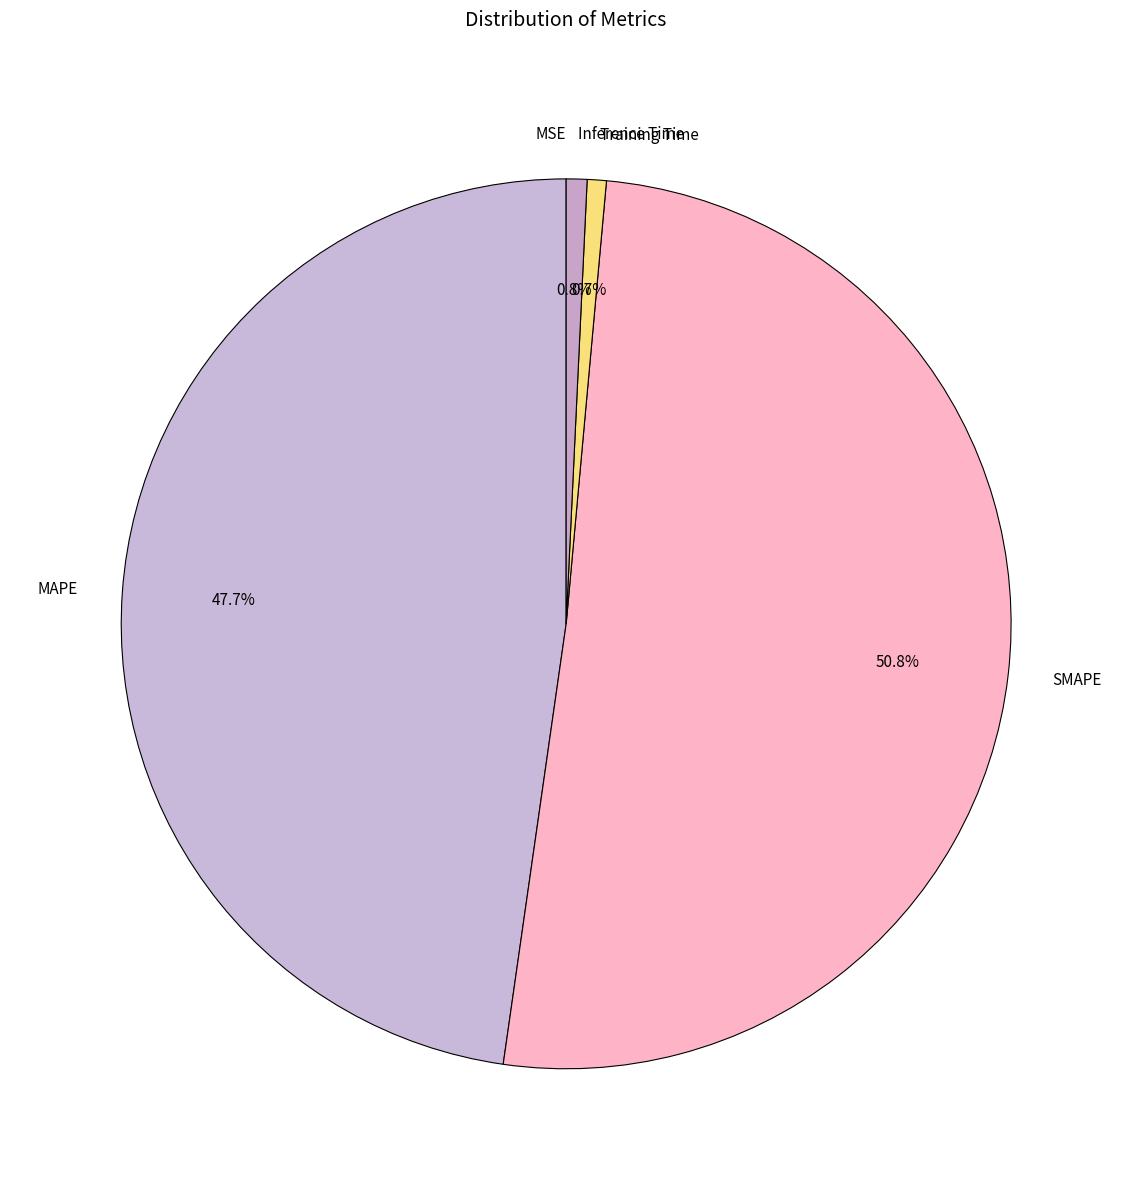

Between MAPE and Training Time, which is larger?

MAPE